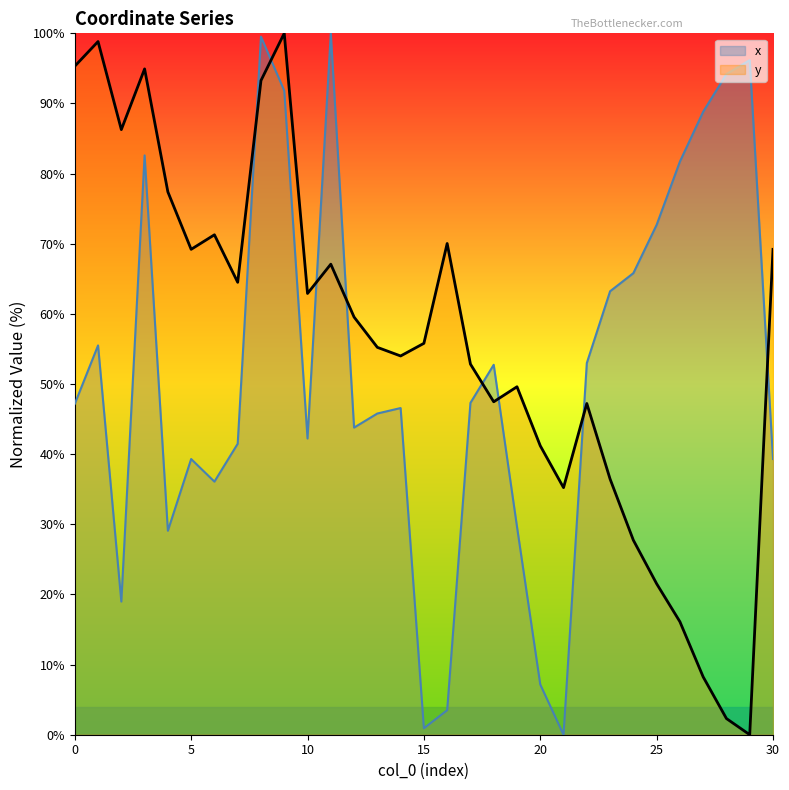

At how many categories does at least one series exceed 44?

29